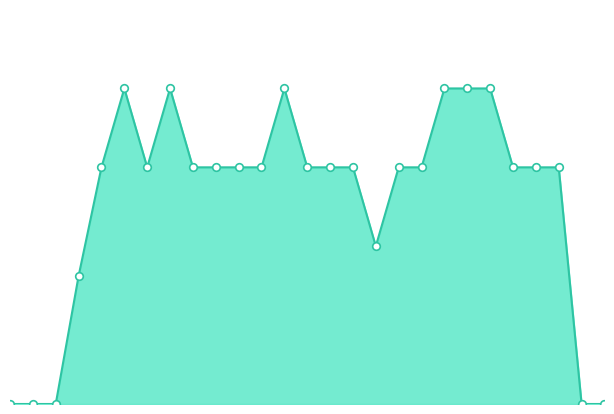

How many lines are shown in the chart?

1